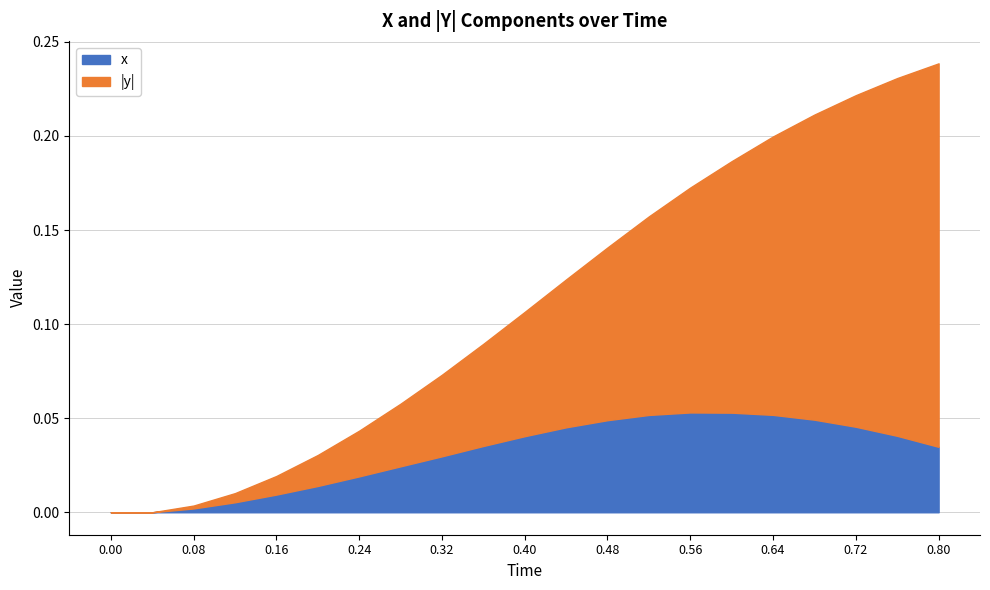

At which category is the sum across all series the highest?

0.80